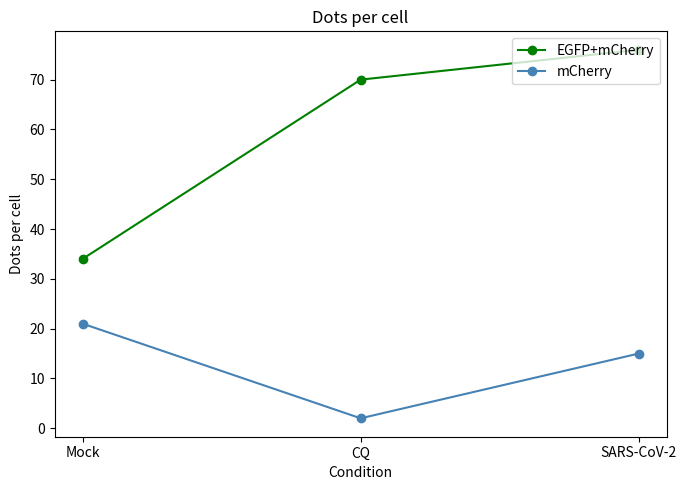

True or false: EGFP+mCherry has a value of 34 at Mock.

True